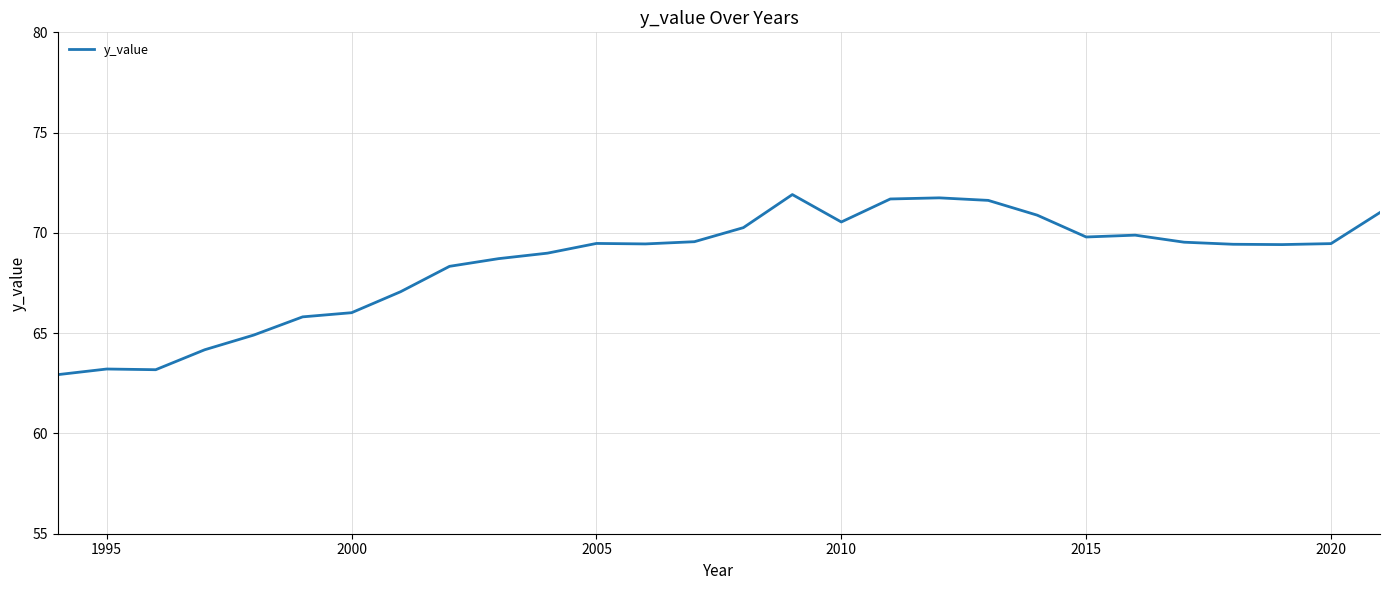

True or false: there are more than 1 points higher than both neighbors.

True